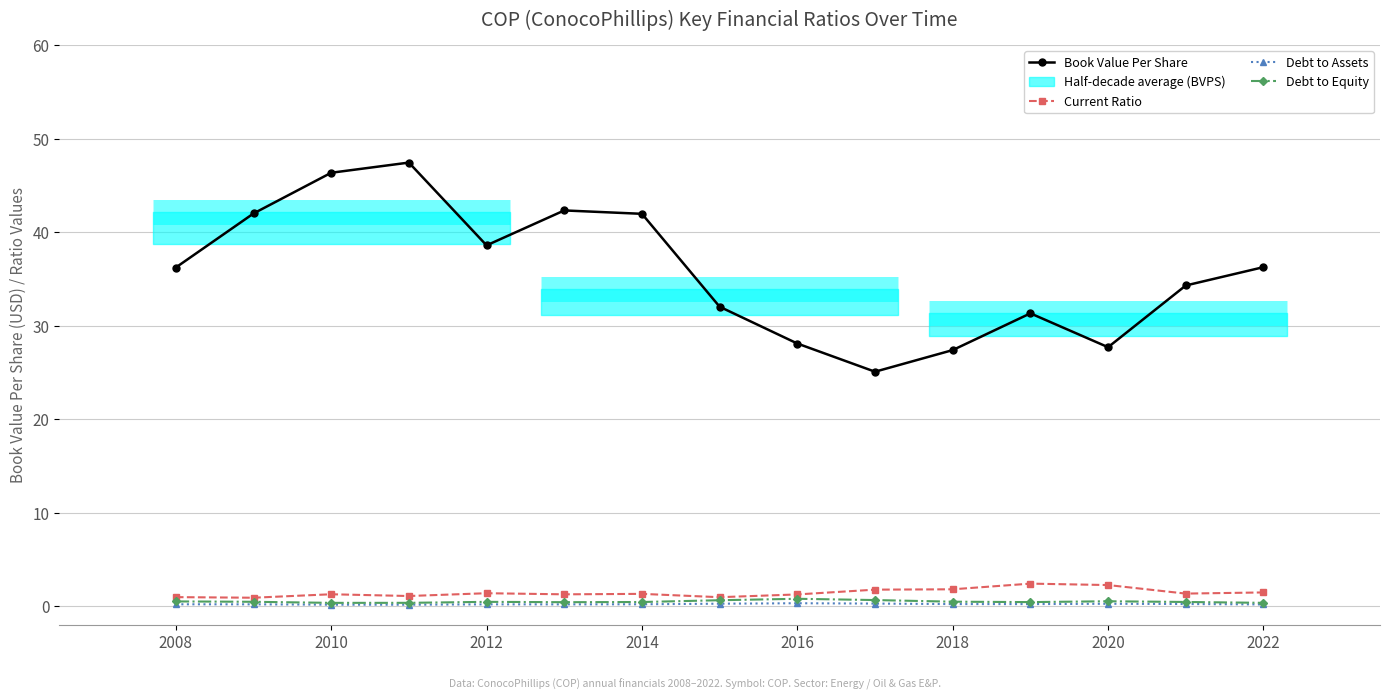

What is the value of the Debt to Equity point at the 6th from the left?

0.4